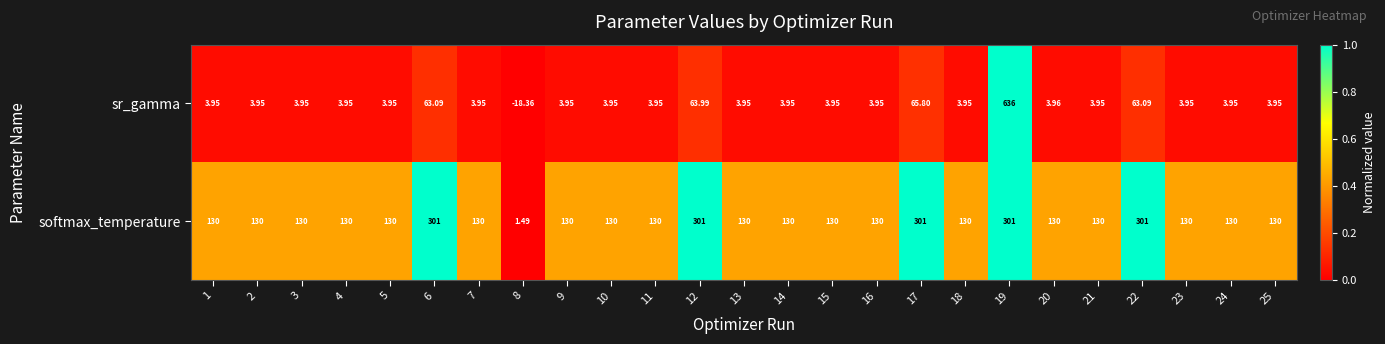

Rank the series at 18 from lowest to highest value.

sr_gamma, softmax_temperature